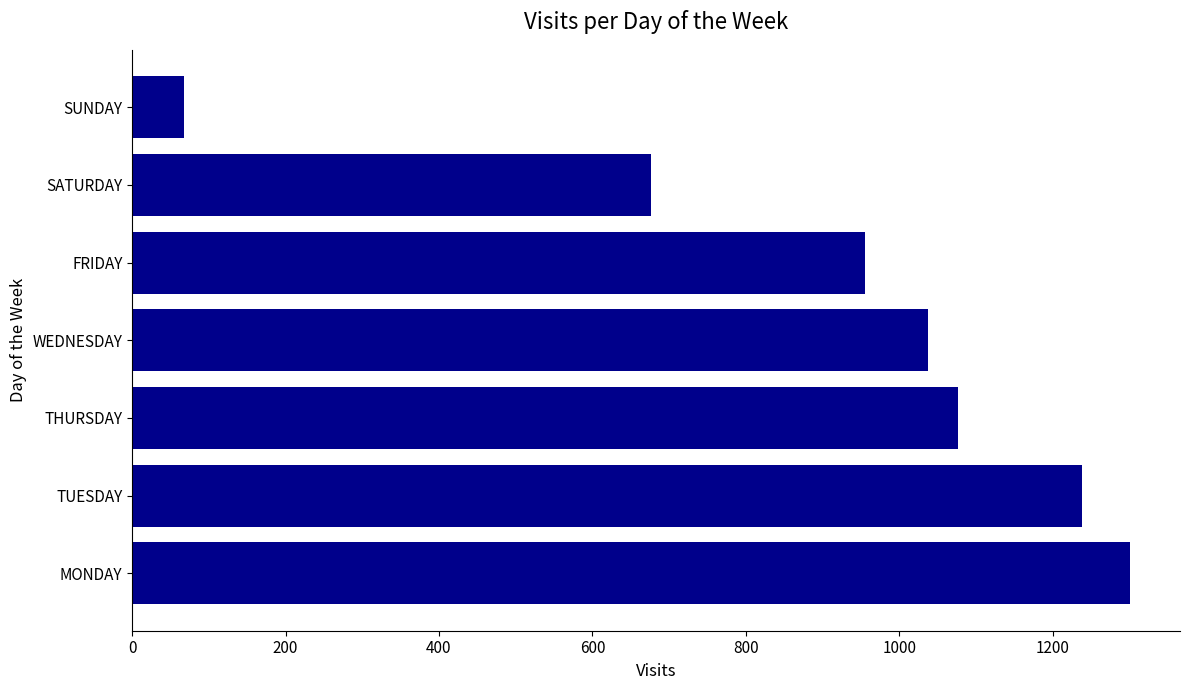

The chart shows a value of 677 at SATURDAY. True or false?

True